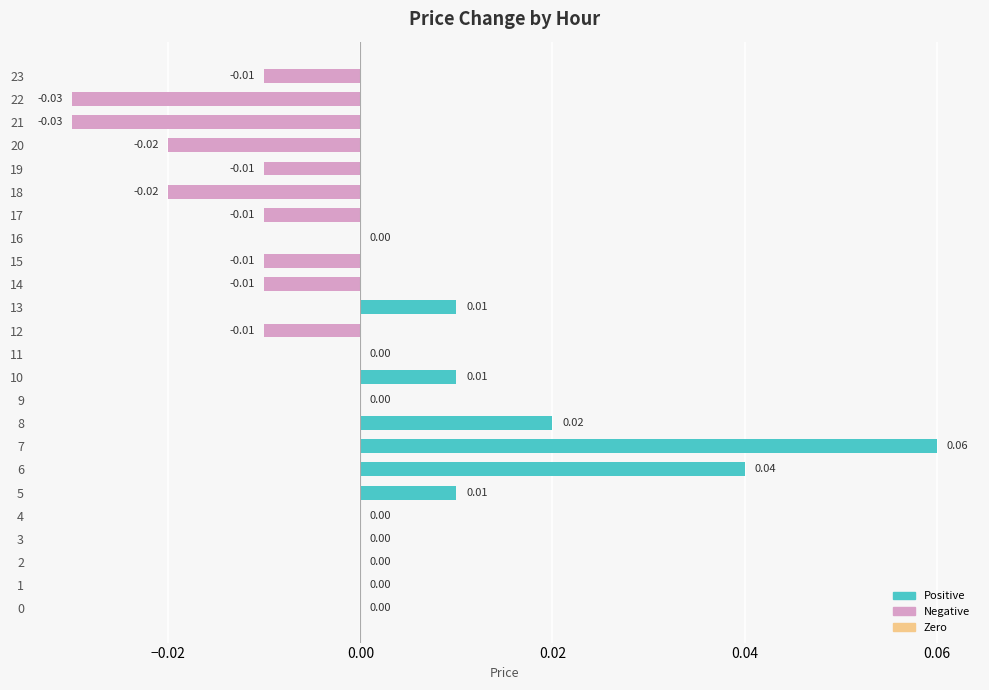

Which label corresponds to the largest value in the chart?

7